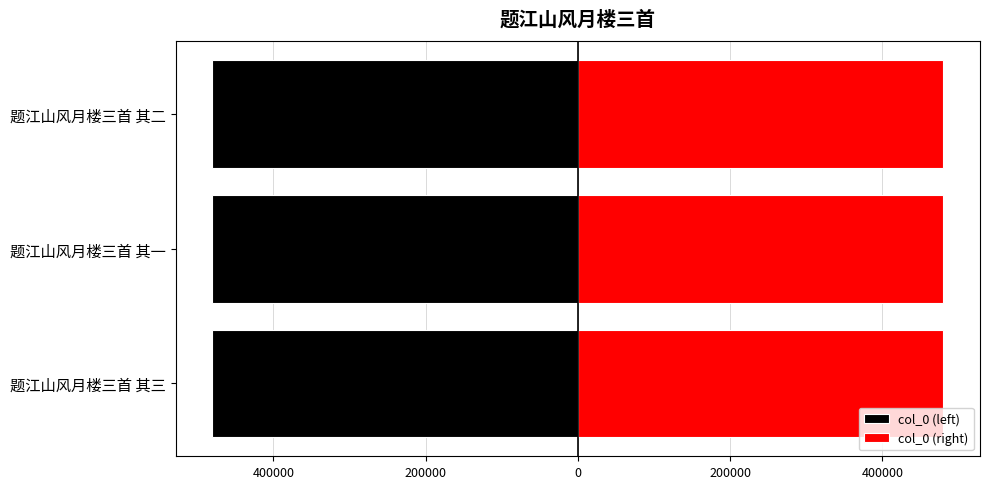

What is the difference between the highest and lowest values at 题江山风月楼三首 其一?

960687.0